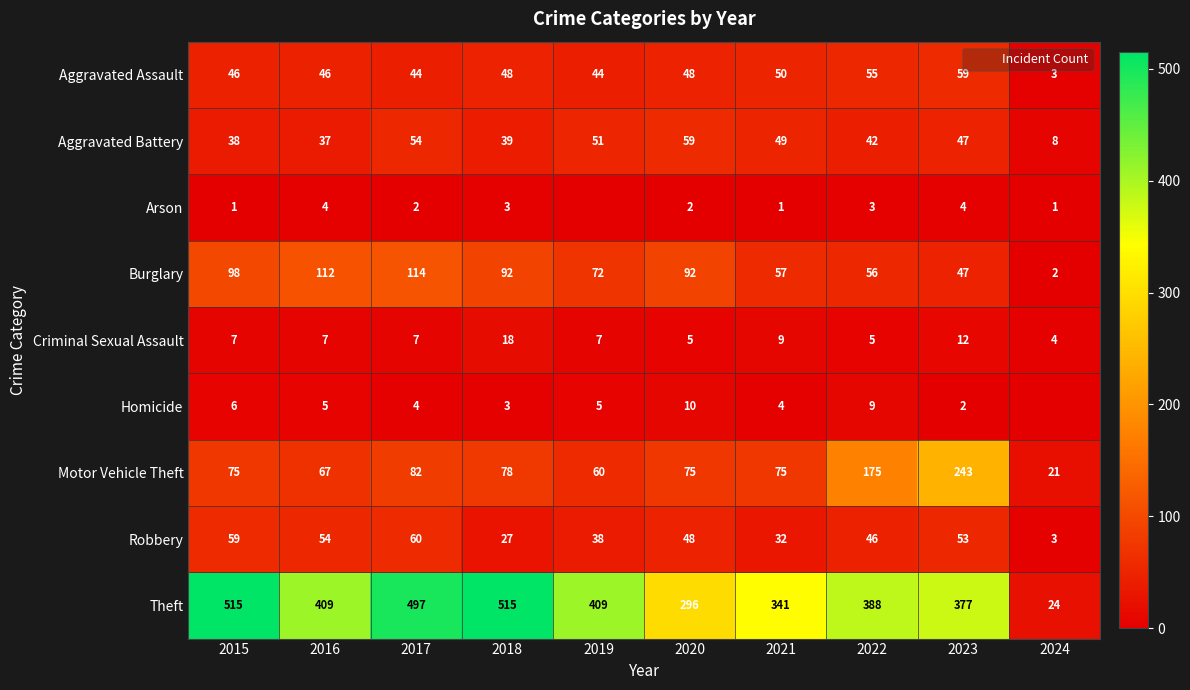

True or false: Homicide has a value of 2 at 2023.

True